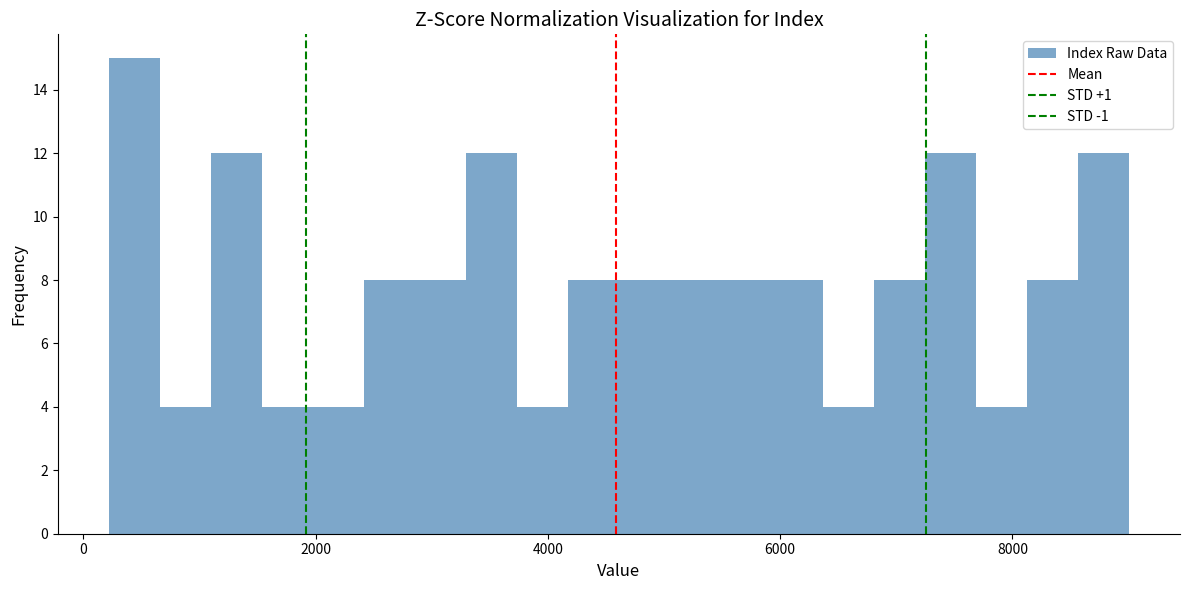

Read against the x-axis, roughly where is the centre of the tallest bar?

400